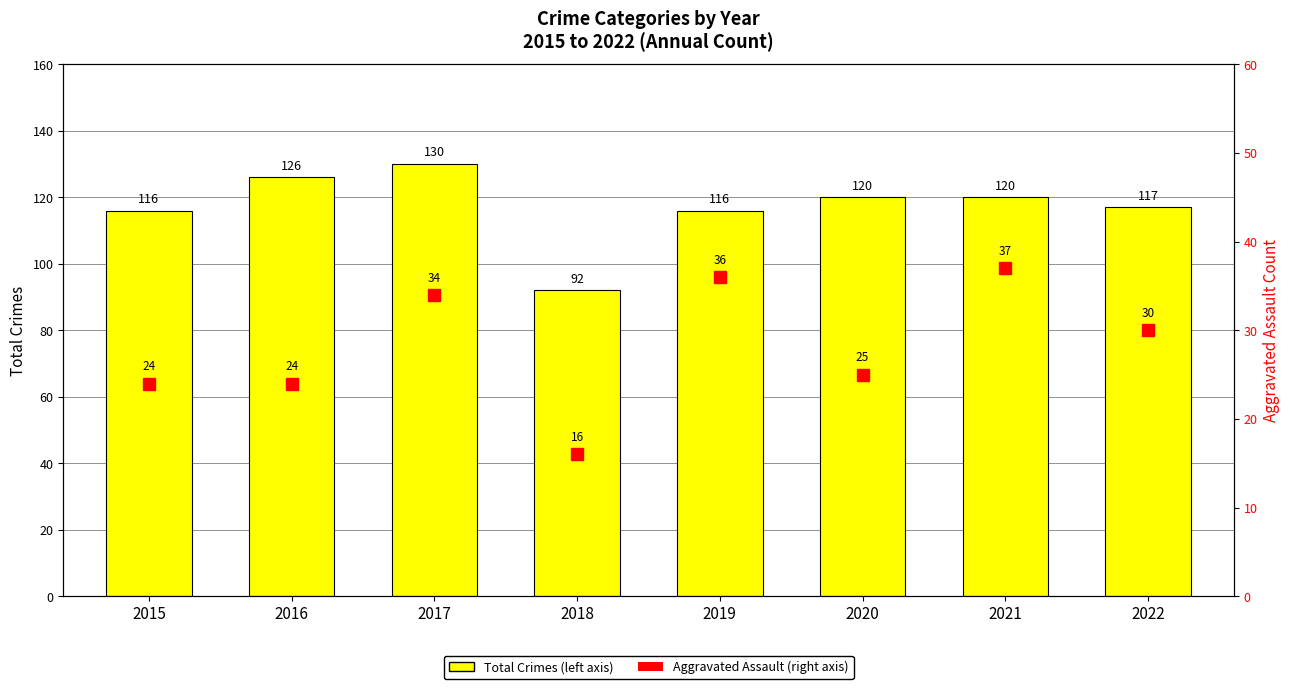

At which category is the sum across all series the highest?

2017